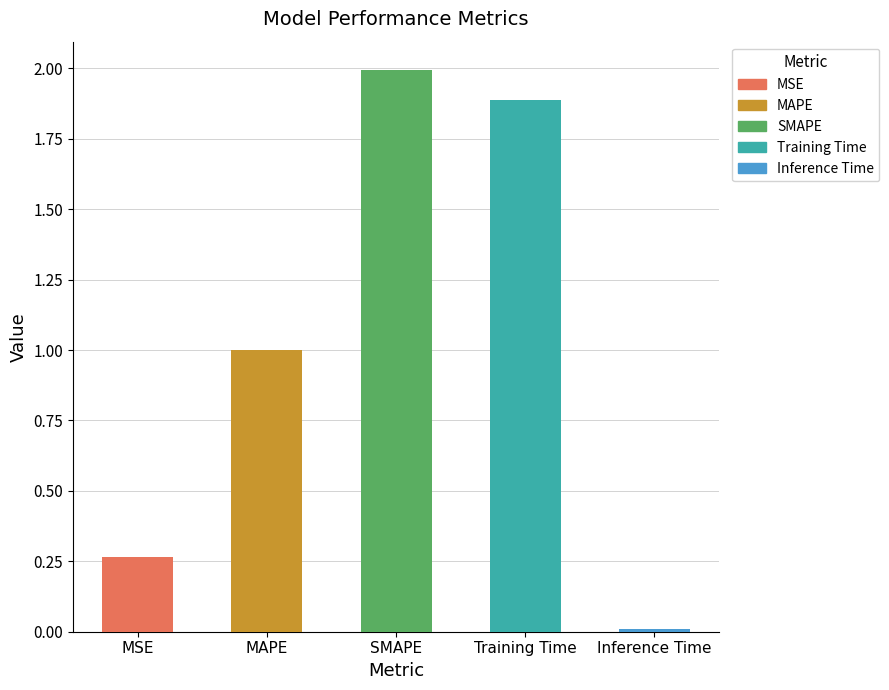

What is the change in value from MAPE to Inference Time?

-1.0